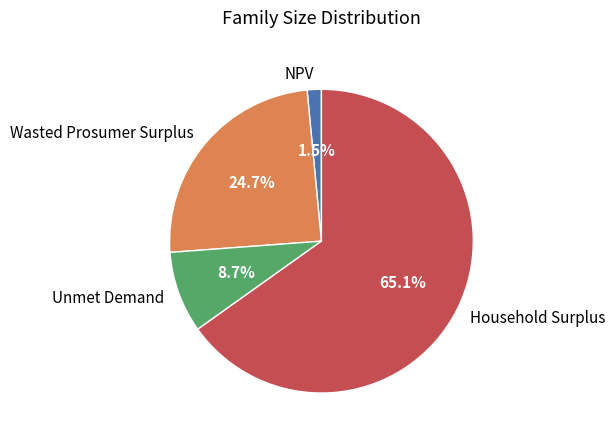

Is there a majority slice in this chart?

Yes